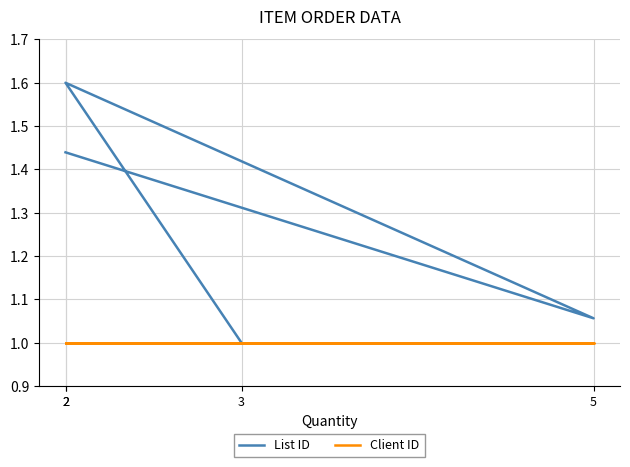

What is the sum of the List ID values at 2 and 5?

2.5